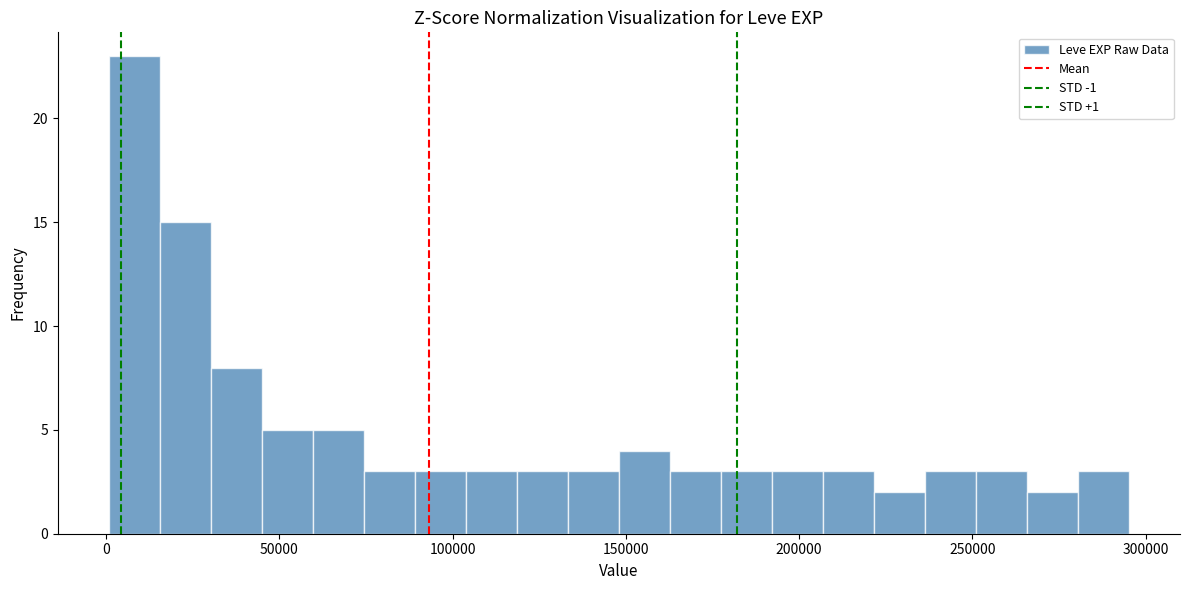

Read against the x-axis, roughly where is the centre of the tallest bar?

10000